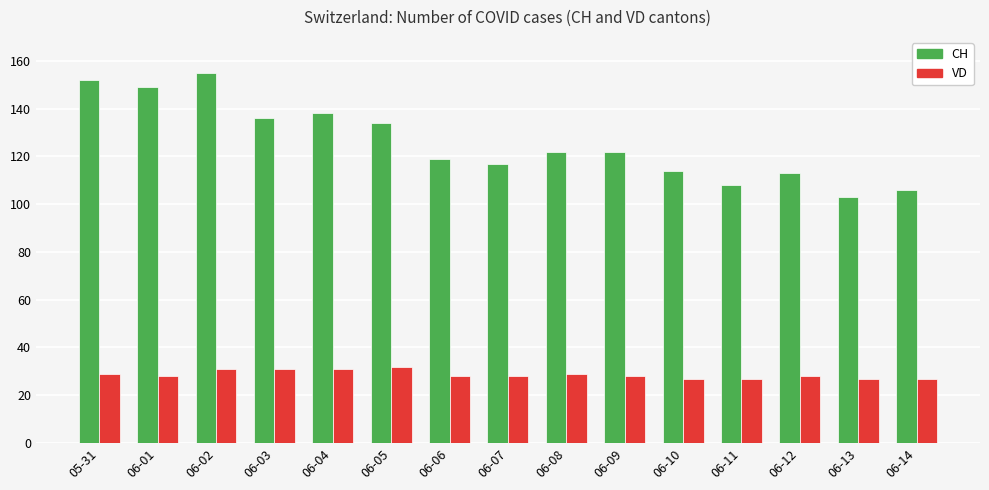

How many distinct data groups are displayed?

2